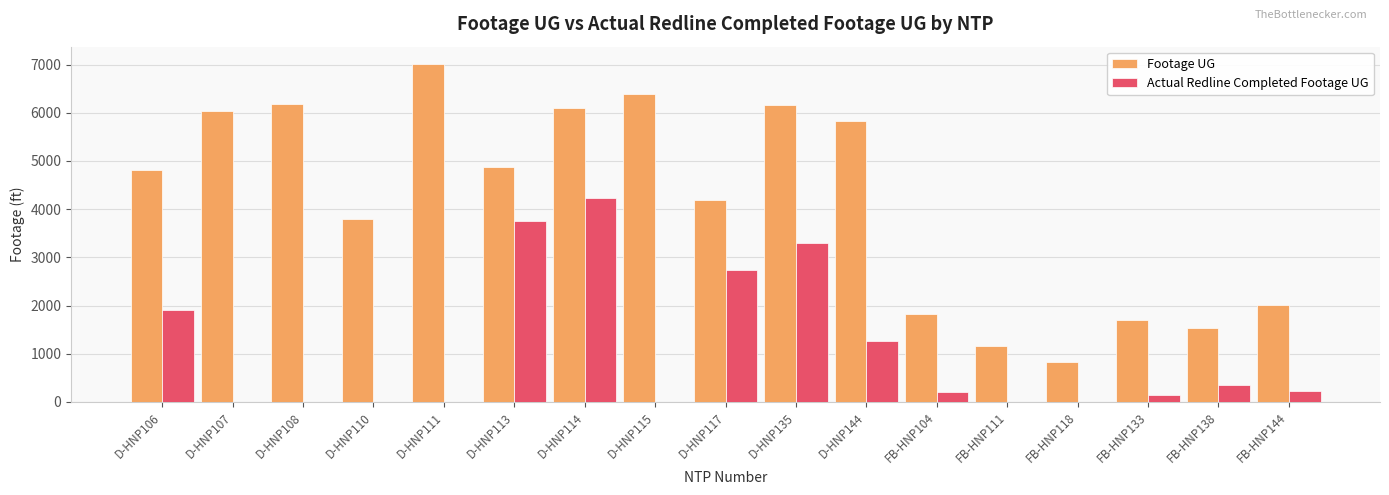

What is the greatest value displayed?

7020